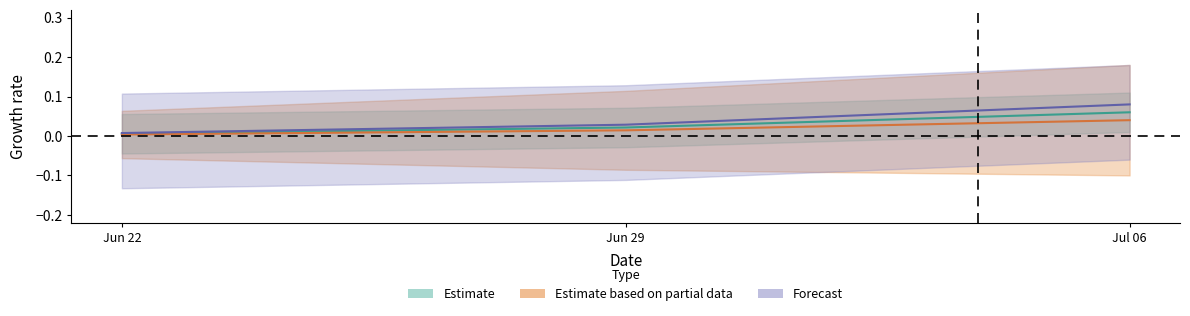

List the series in order of their peak value, highest first.

Forecast, Estimate, Estimate based on partial data